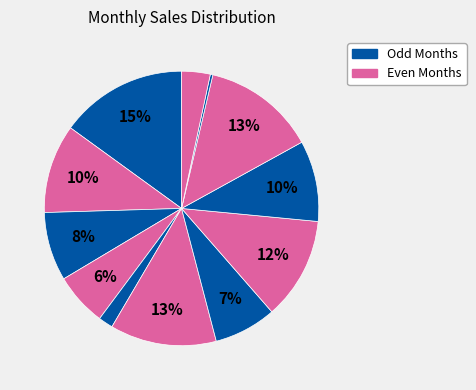

To the nearest percent, what is the difference between the largest and smallest slice percentages?

15%